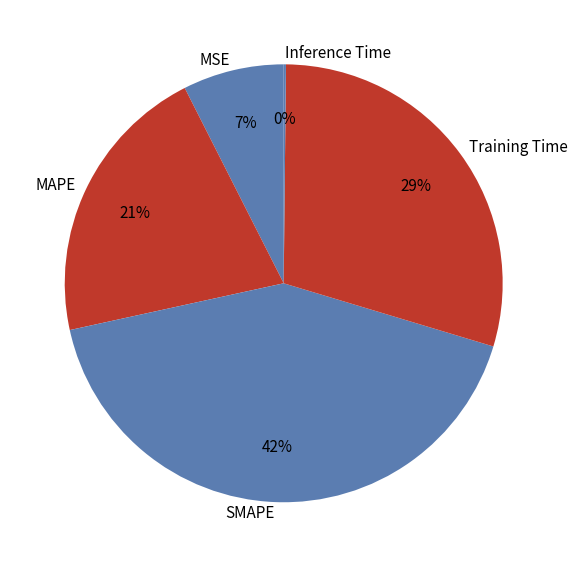

Which category has the biggest portion of the pie?

SMAPE